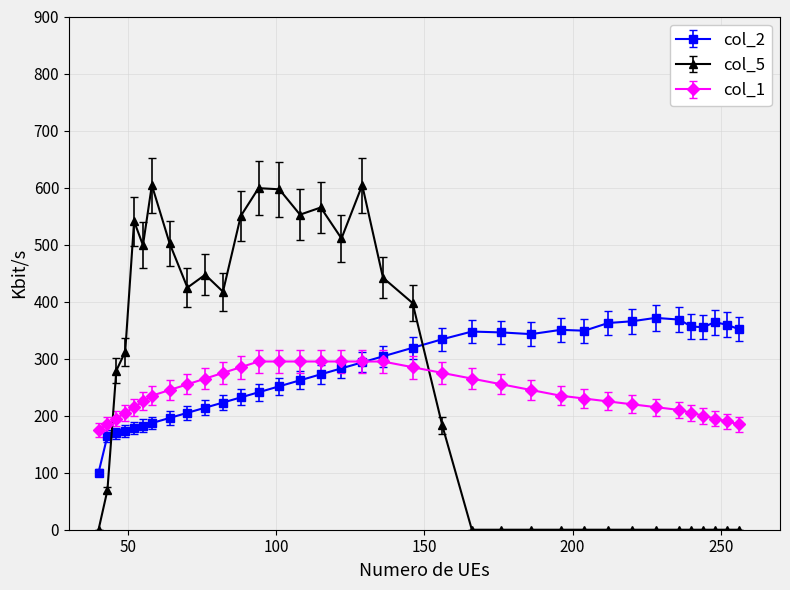

List the series in order of their peak value, lowest first.

col_1, col_2, col_5